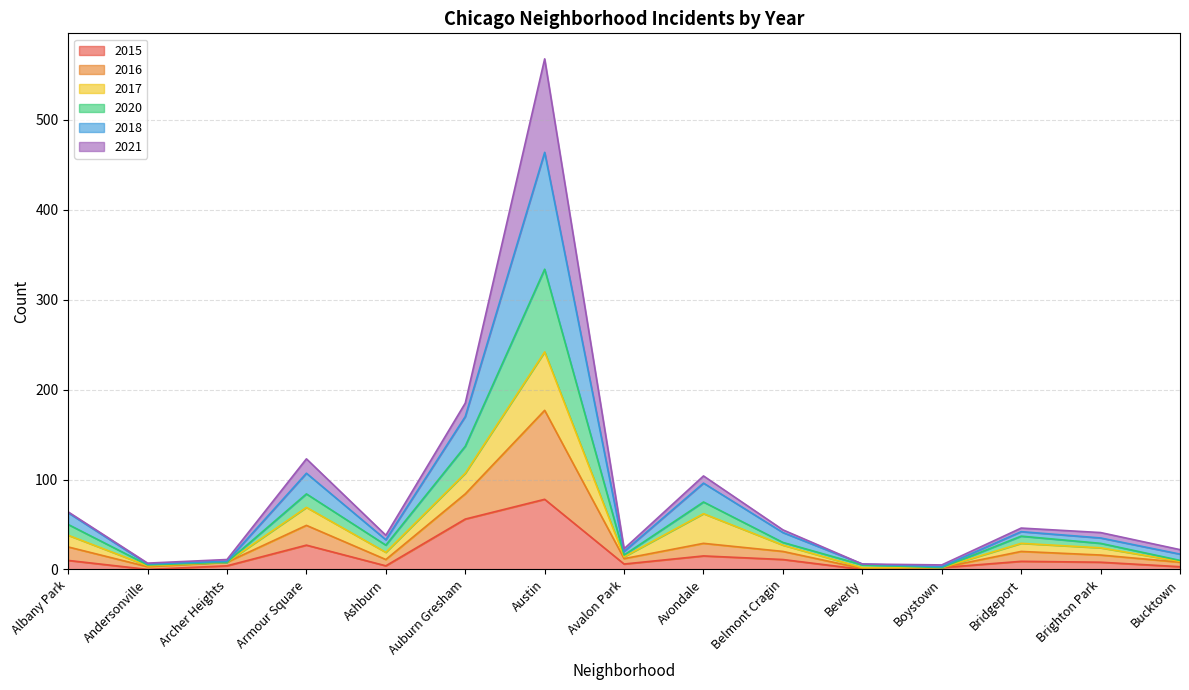

At how many categories does at least one series exceed 505?

1